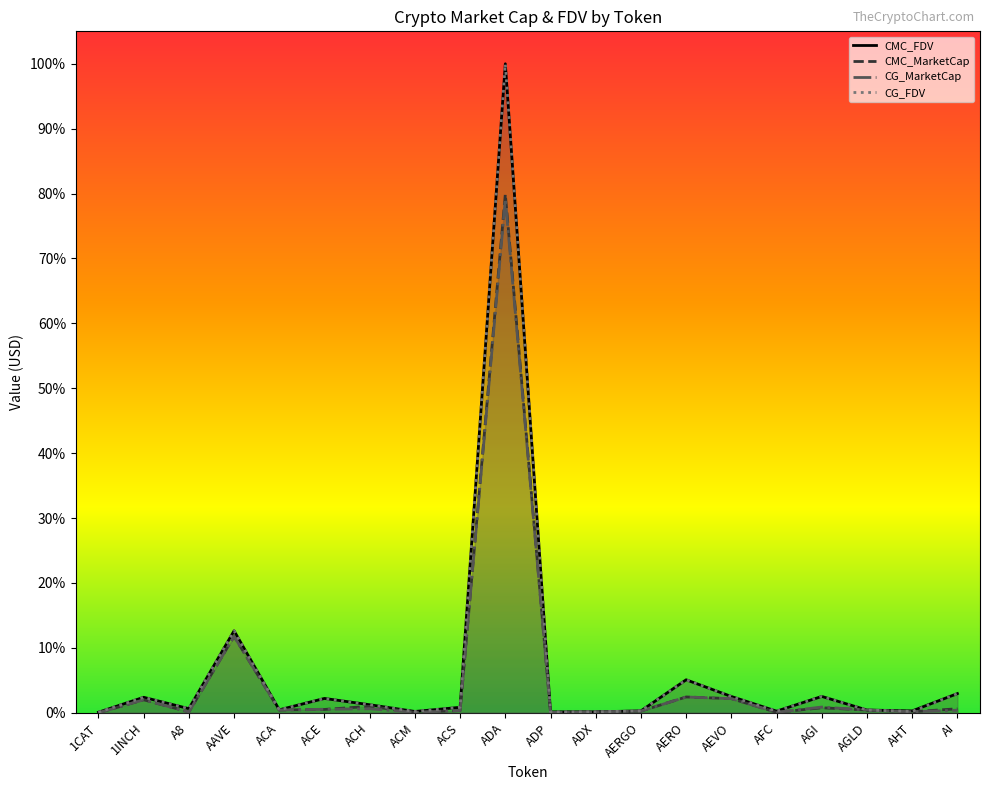

Count the number of data series in this chart.

4